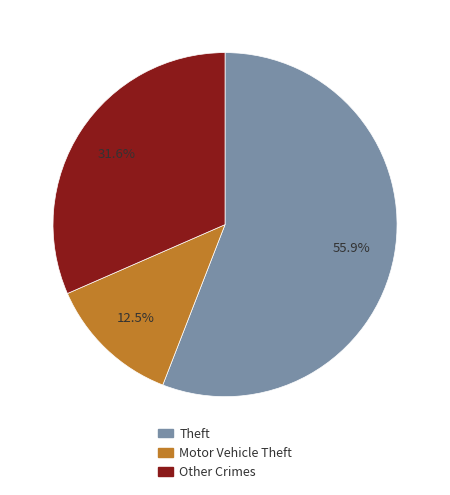

Which slice is the smallest?

Motor Vehicle Theft